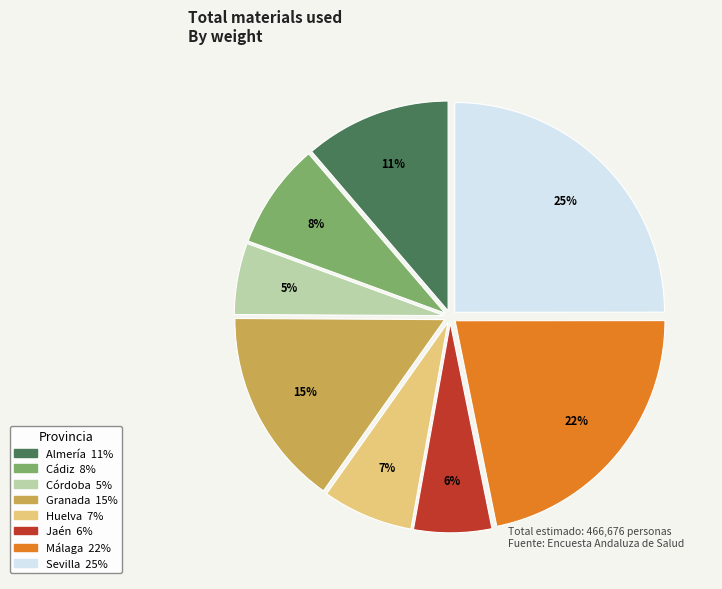

To the nearest percent, what percentage of the pie is Jaén?

6%